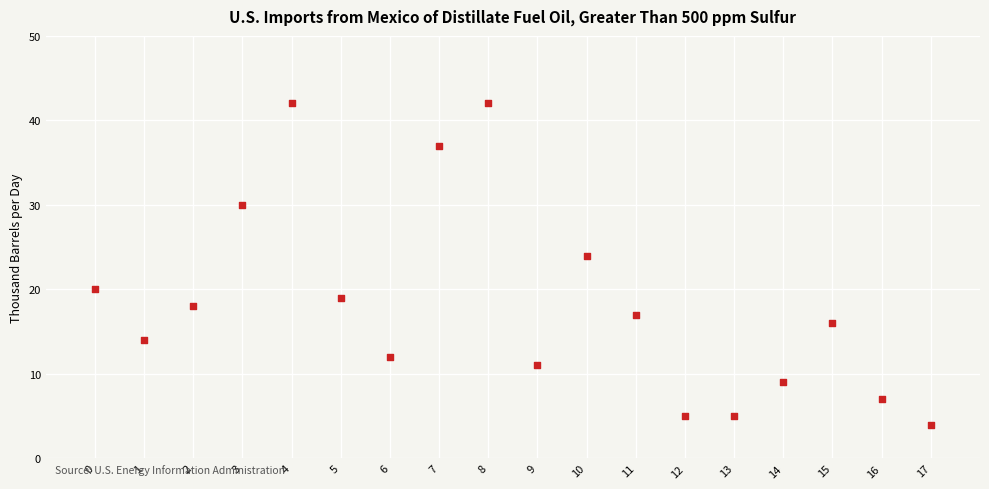

What Y value in the scatter plot is closest to 23?

24